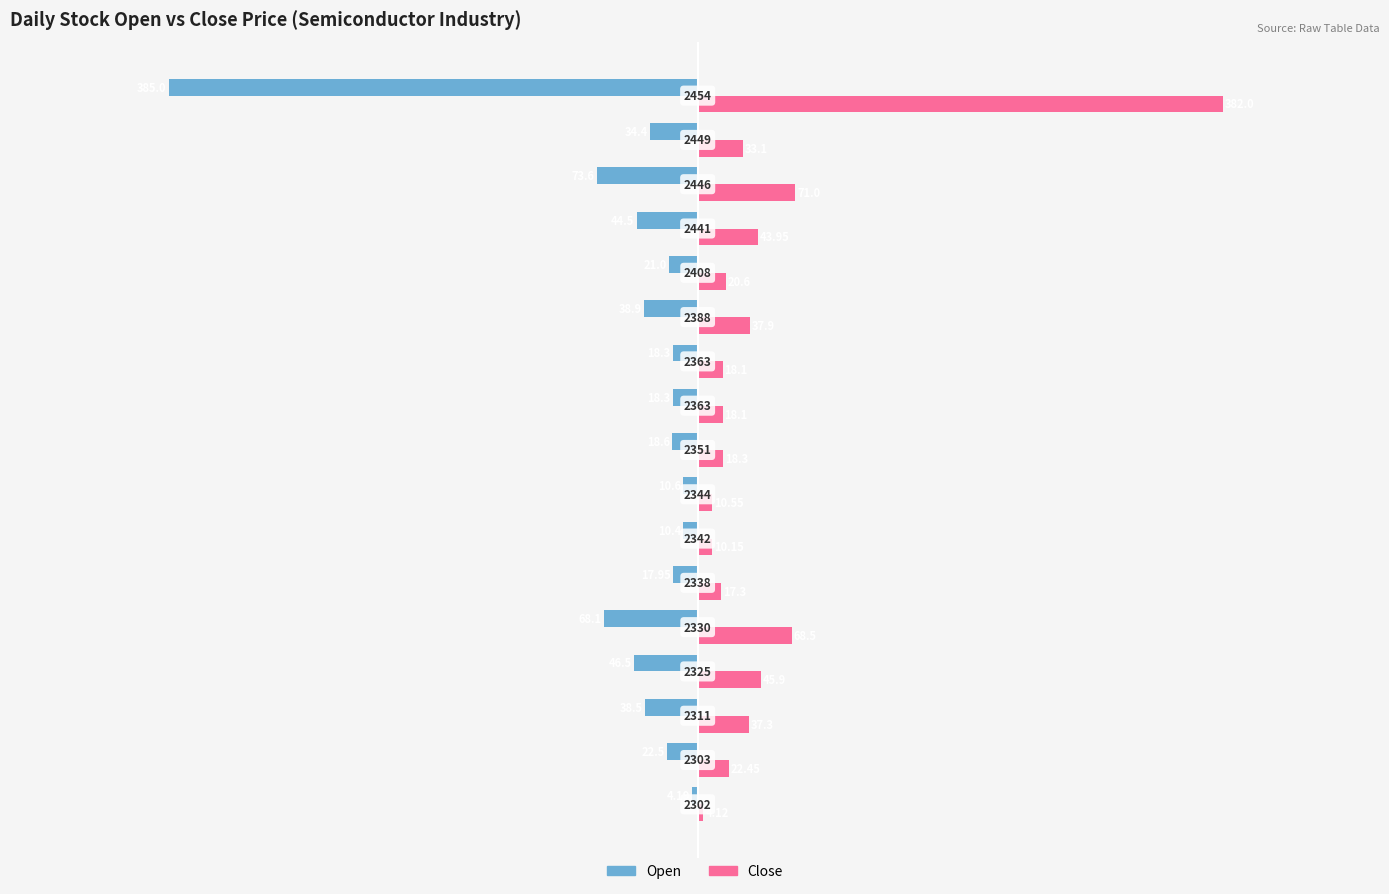

What are all the series names shown in the legend?

Open, Close